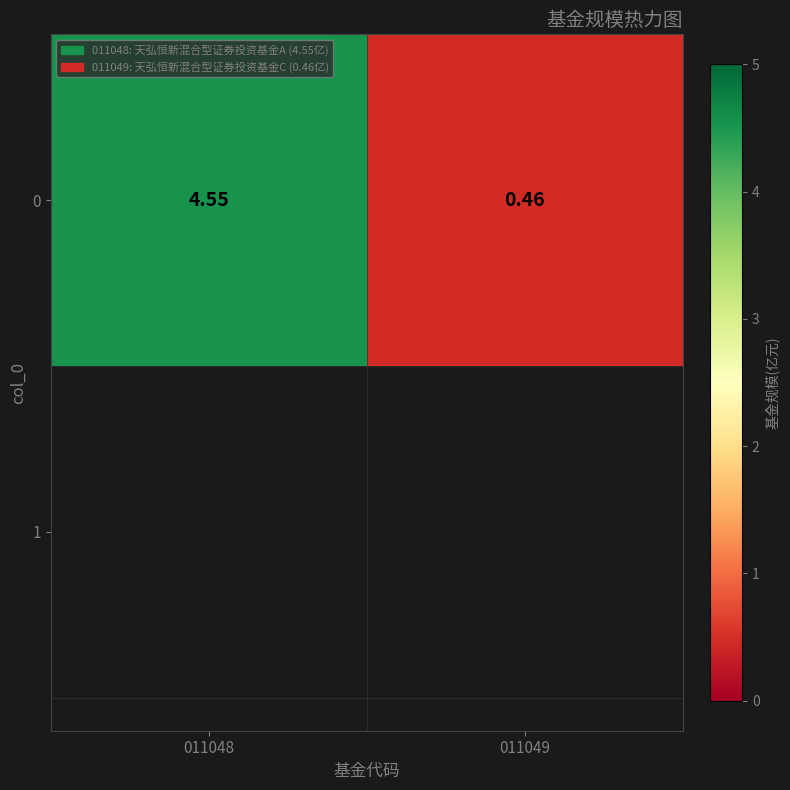

What is the greatest value displayed?

4.5